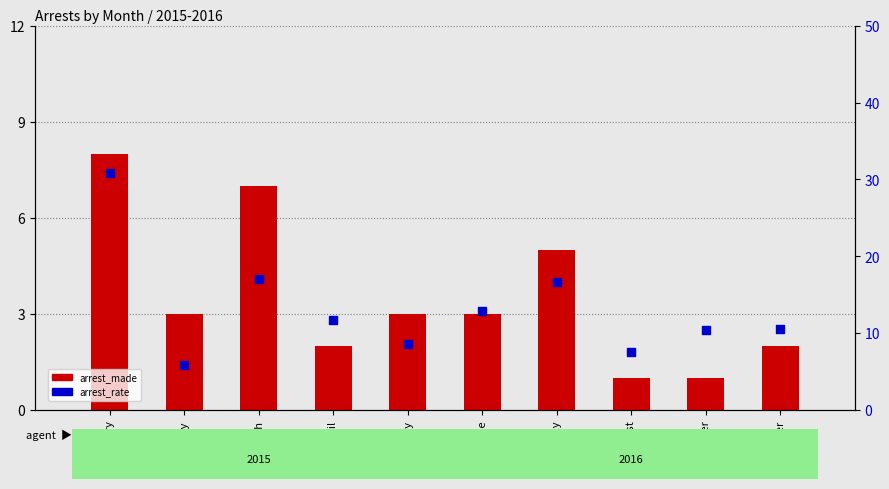

What are all the series names shown in the legend?

arrest_made, arrest_rate